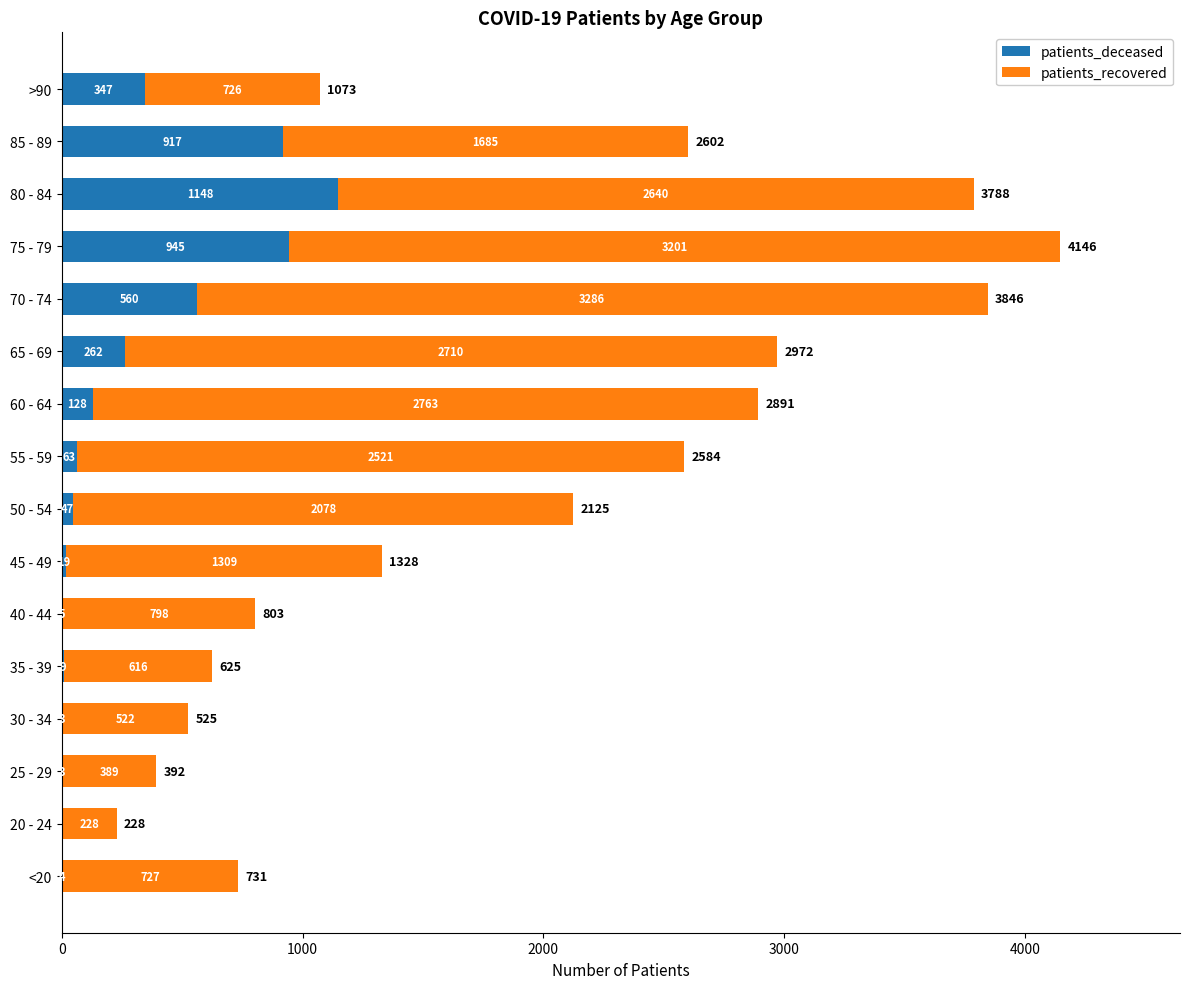

Where is patients_deceased nearest to the value 574?

70 - 74